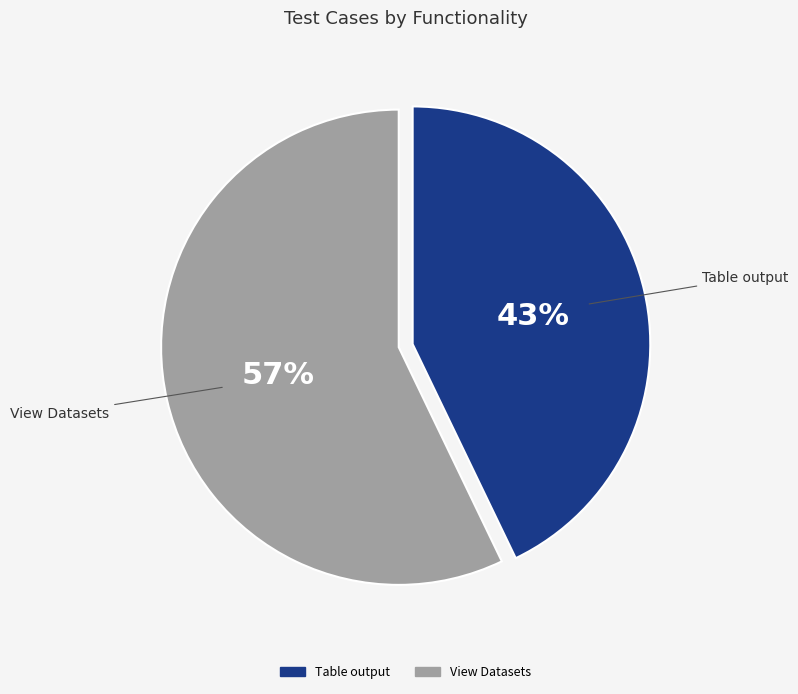

To the nearest percent, what percentage of the pie is View Datasets?

57%